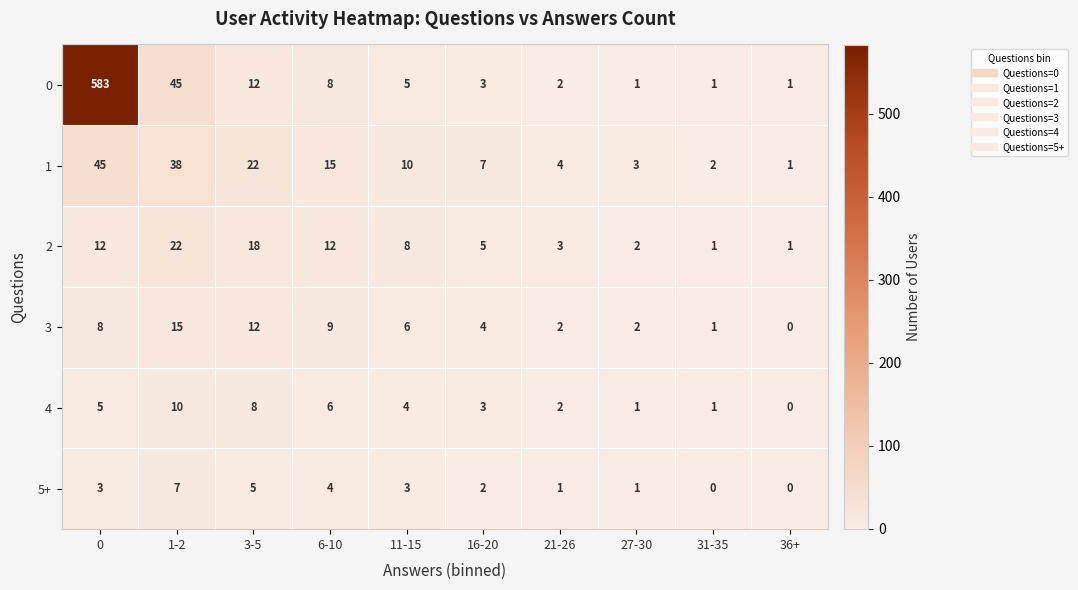

What is the difference between the 2 values at 1-2 and 36+?

21